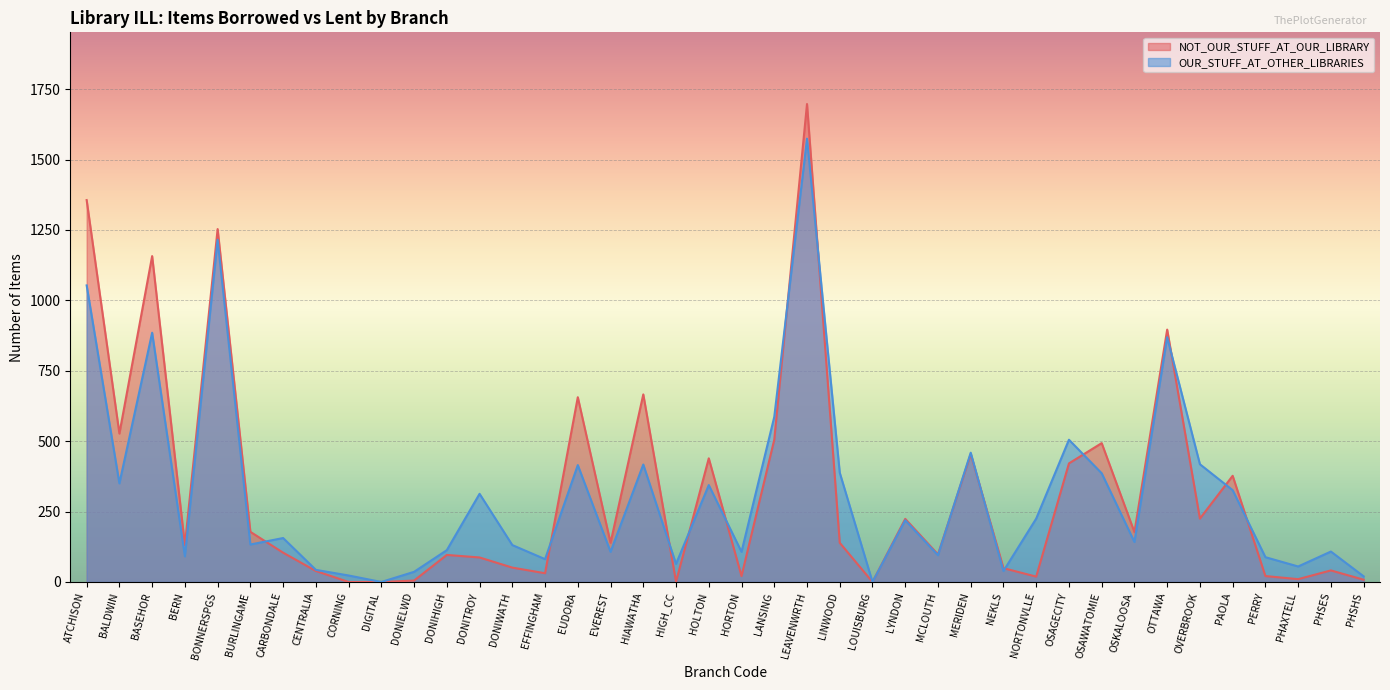

Count the number of data series in this chart.

2